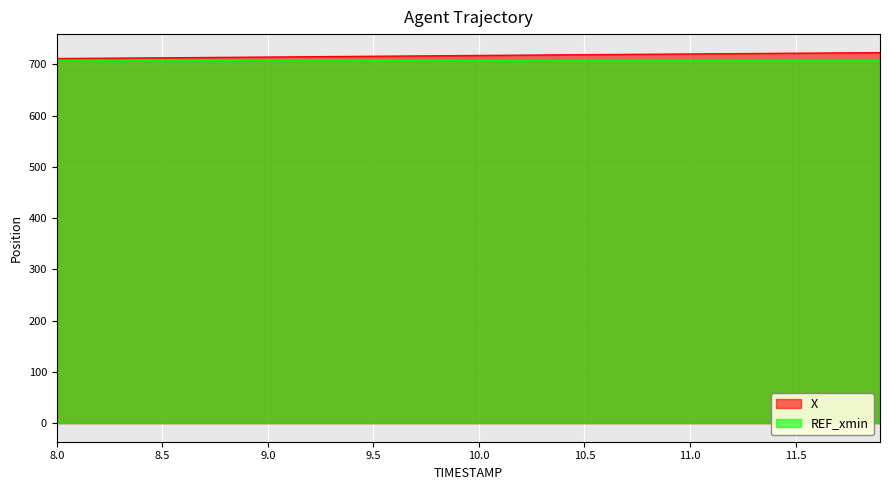

Which category has the highest value across all series?

11.9